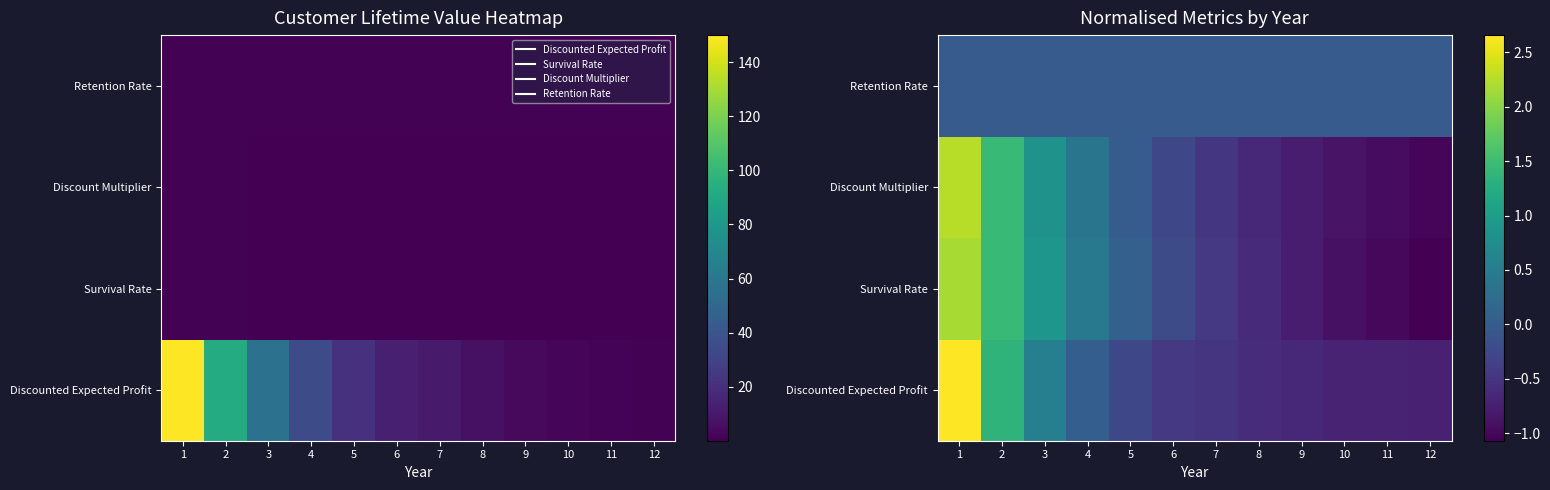

List the series in order of their peak value, lowest first.

Retention Rate, Survival Rate, Discount Multiplier, Discounted Expected Profit